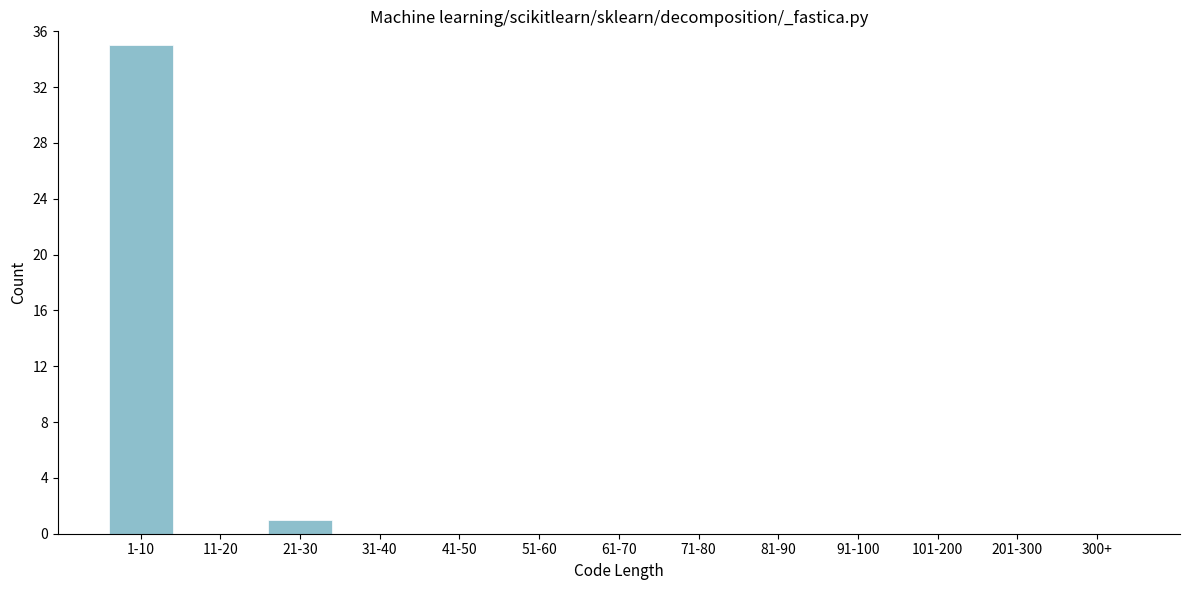

Reading right to left, transcribe all the data shown in this chart.

300+=0	201-300=0	101-200=0	91-100=0	81-90=0	71-80=0	61-70=0	51-60=0	41-50=0	31-40=0	21-30=1	11-20=0	1-10=35